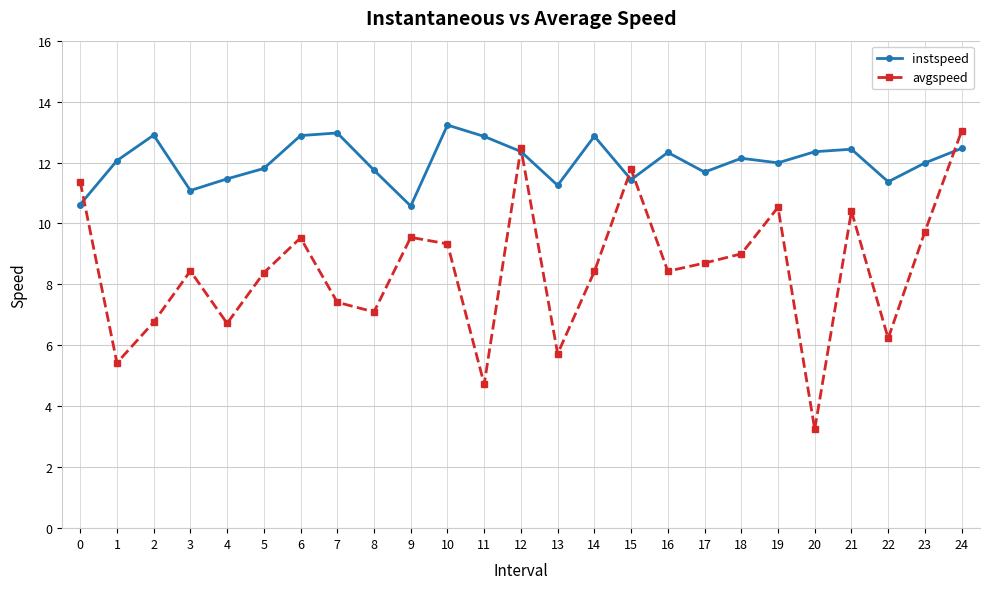

True or false: avgspeed has more than 1 interior local peaks.

True